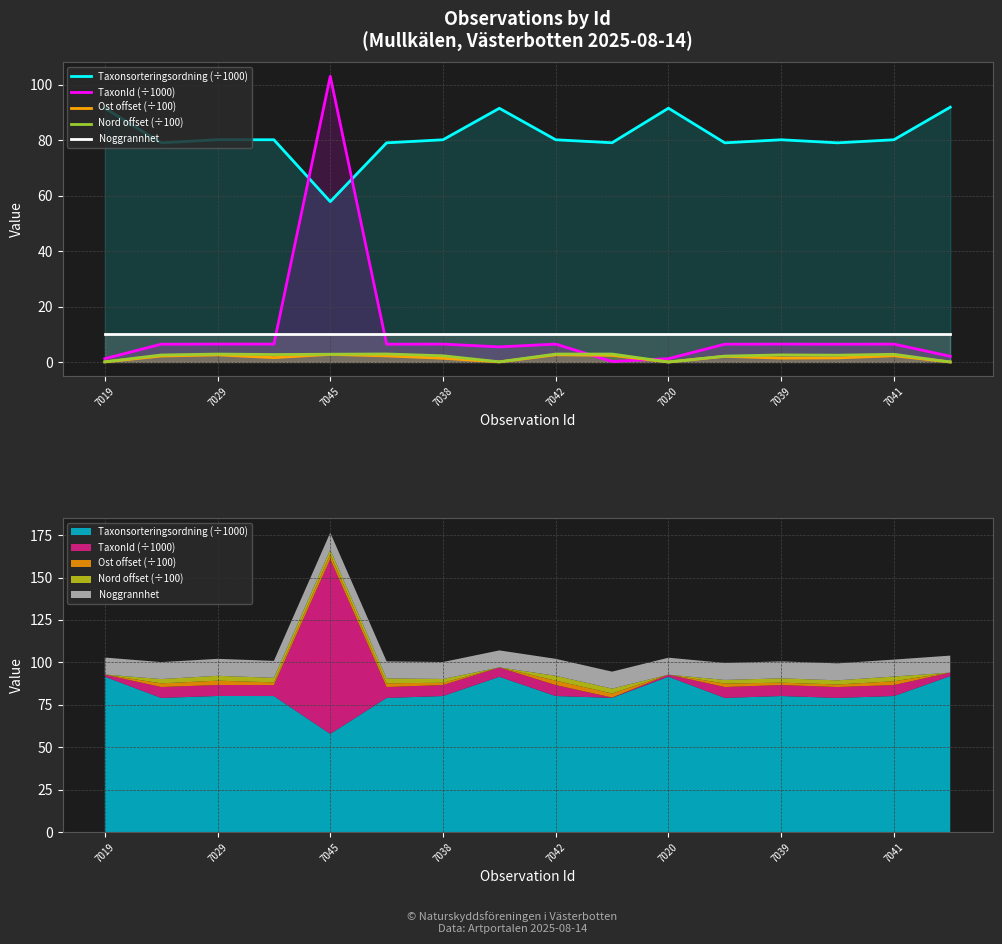

Reading right to left, transcribe all the data shown in this chart.

Taxonsorteringsordning (÷1000): 91.9	80.1	79.0	80.1	79.0	91.5	79.1	80.1	91.5	80.1	79.0	57.8	80.1	80.2	79.0	91.5
TaxonId (÷1000): 2.1	6.5	6.4	6.5	6.4	1.2	0.2	6.5	5.4	6.5	6.4	103.0	6.5	6.5	6.4	1.2
Ost offset (÷100): 0.0	2.2	1.5	1.4	2.0	0.0	2.4	2.6	0.0	1.4	2.2	2.8	1.6	2.6	2.1	0.0
Nord offset (÷100): 0.0	2.8	2.5	2.5	2.1	0.0	2.9	2.9	0.1	2.2	2.9	2.8	2.7	2.9	2.5	0.1
Noggrannhet: 10.0	10.0	10.0	10.0	10.0	10.0	10.0	10.0	10.0	10.0	10.0	10.0	10.0	10.0	10.0	10.0